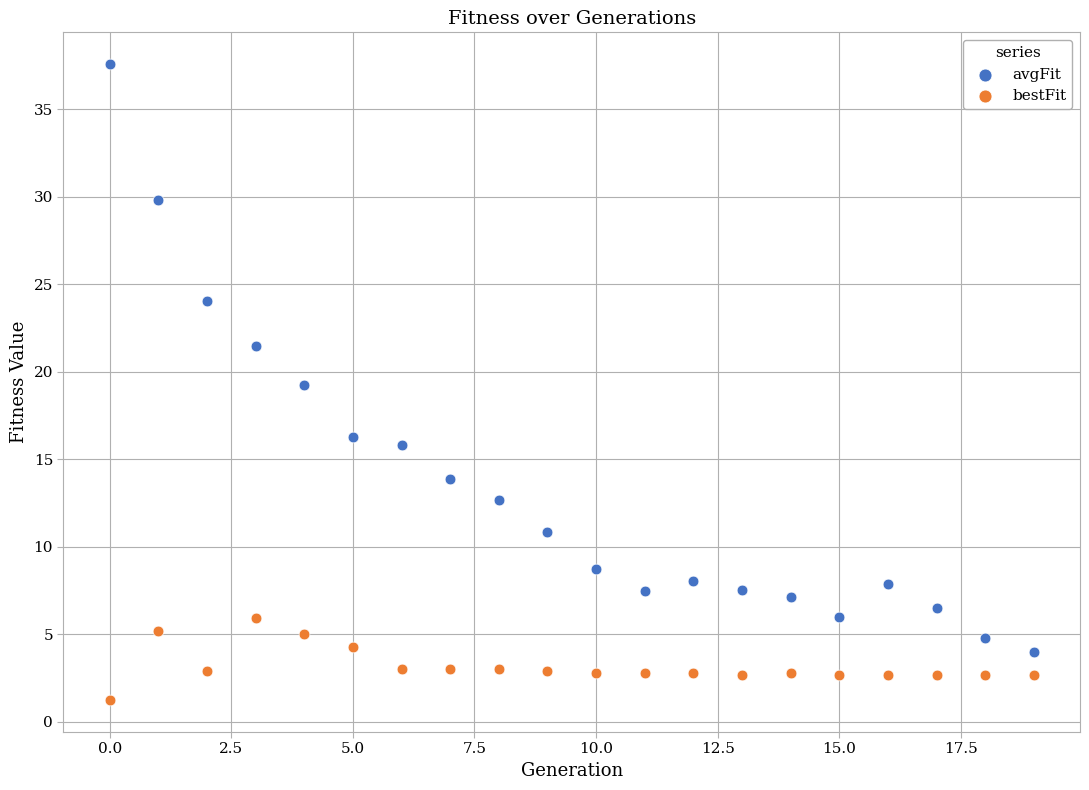

What are all the series names shown in the legend?

avgFit, bestFit